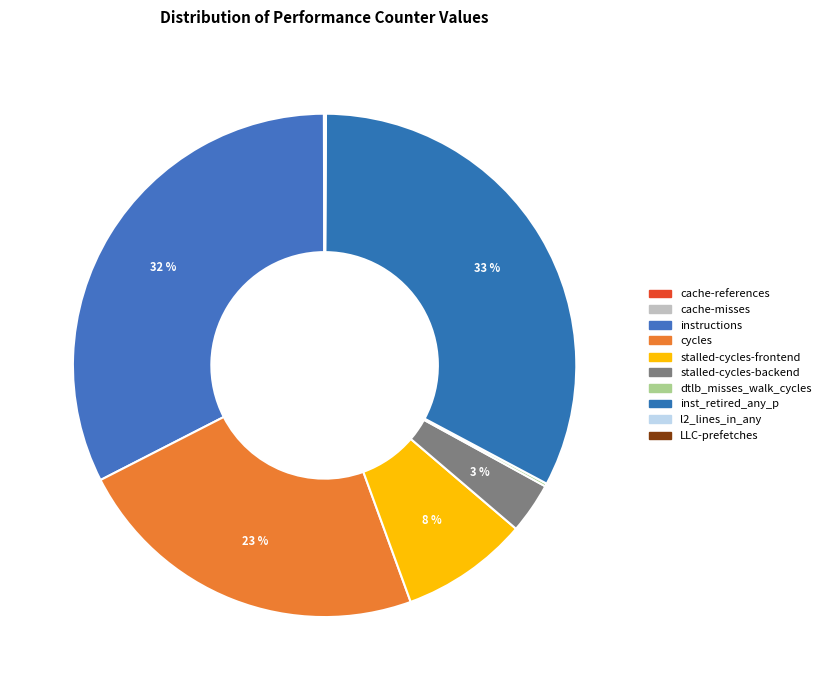

The l2_lines_in_any slice represents 0% of the pie. True or false?

True